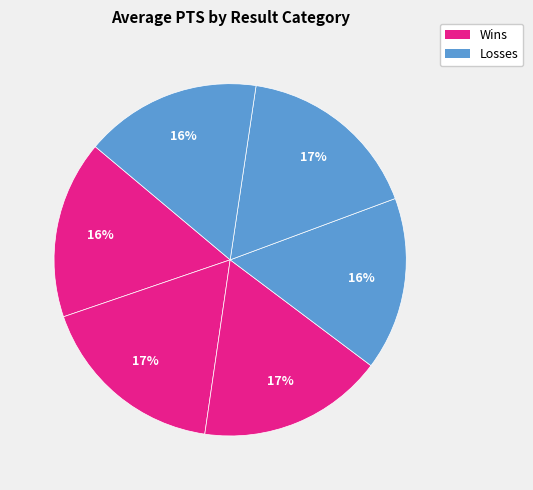

Count the number of slices in the pie.

6